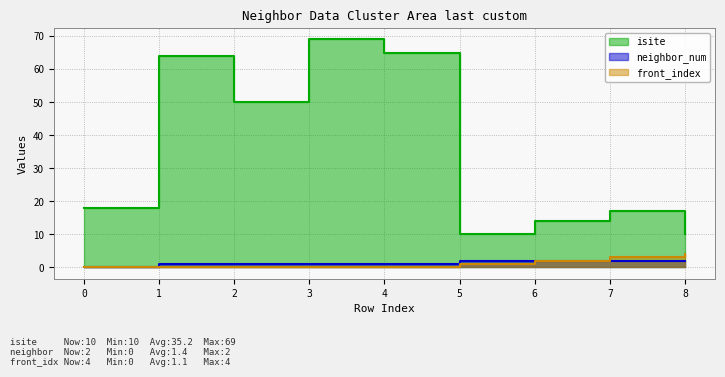

Rank the series by their maximum value, from lowest to highest.

neighbor_num, front_index, isite